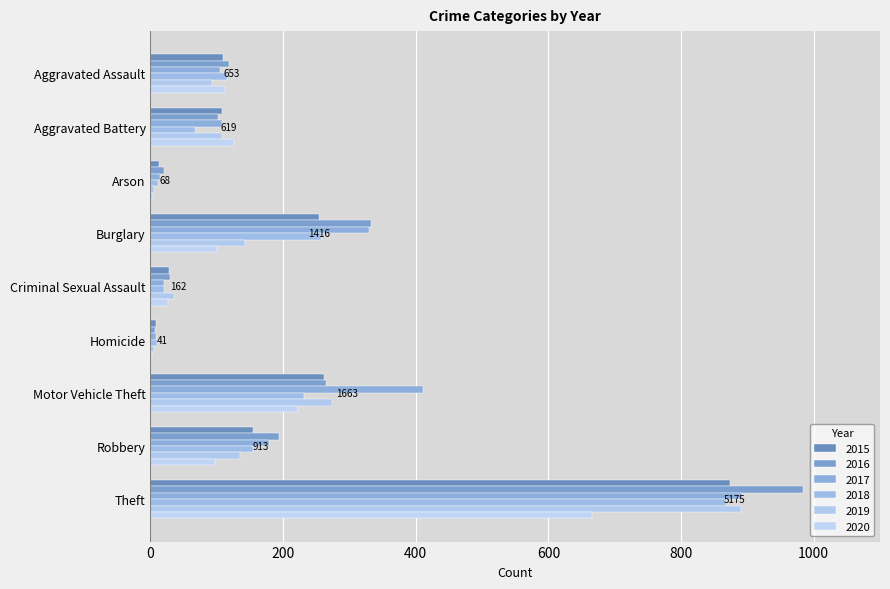

Count the number of data series in this chart.

6